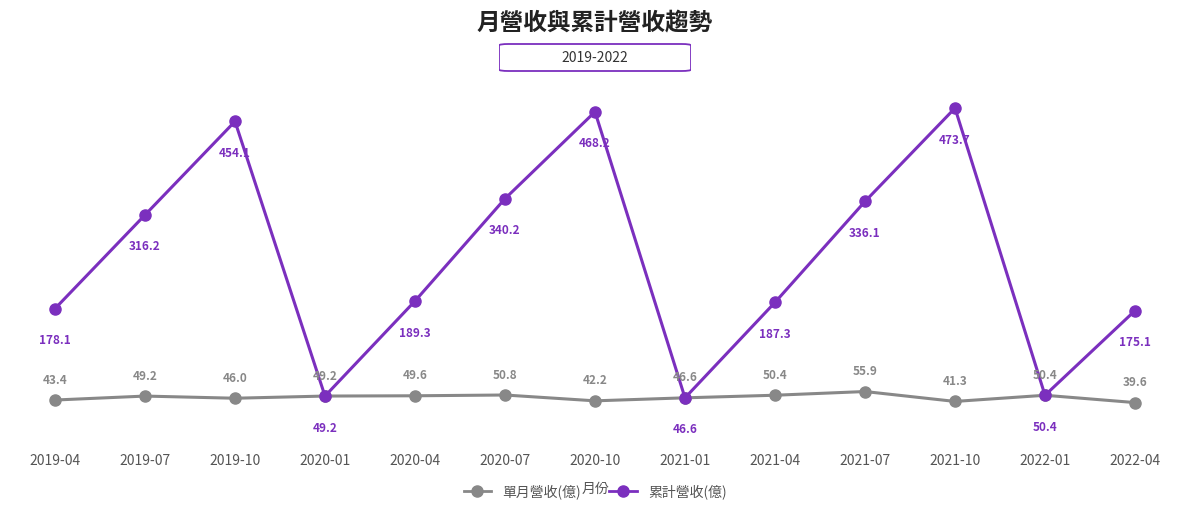

What is the difference between the second highest and second lowest values in the 累計營收(億) series?

419.0